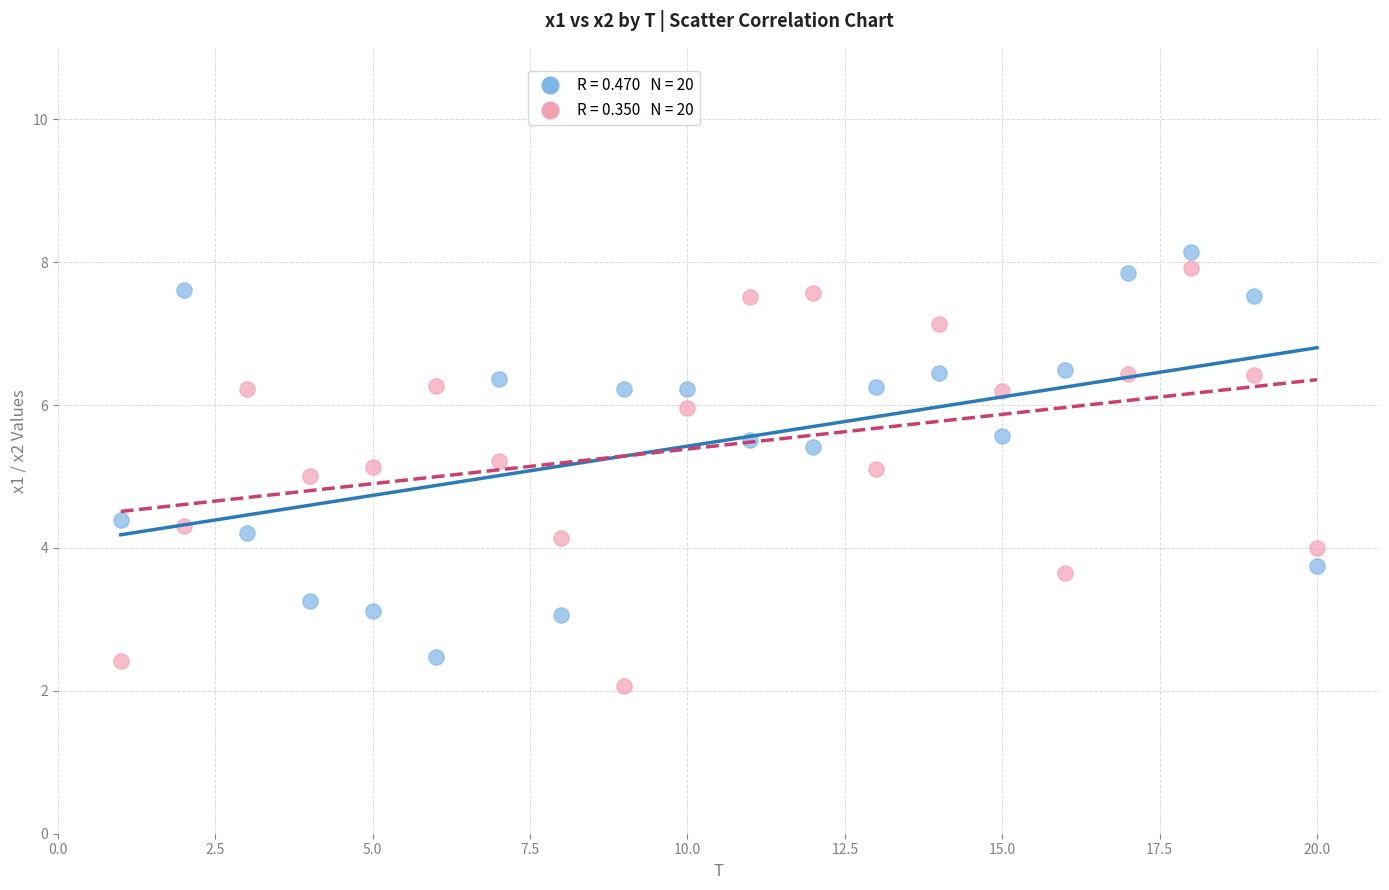

Across all data points, what is the range of X values (max minus min)?

19.0